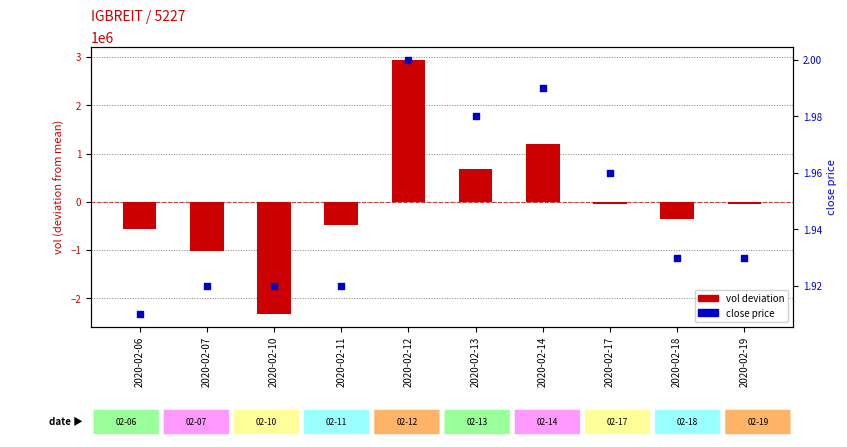

Which series contains the lowest Y value?

vol (deviation)